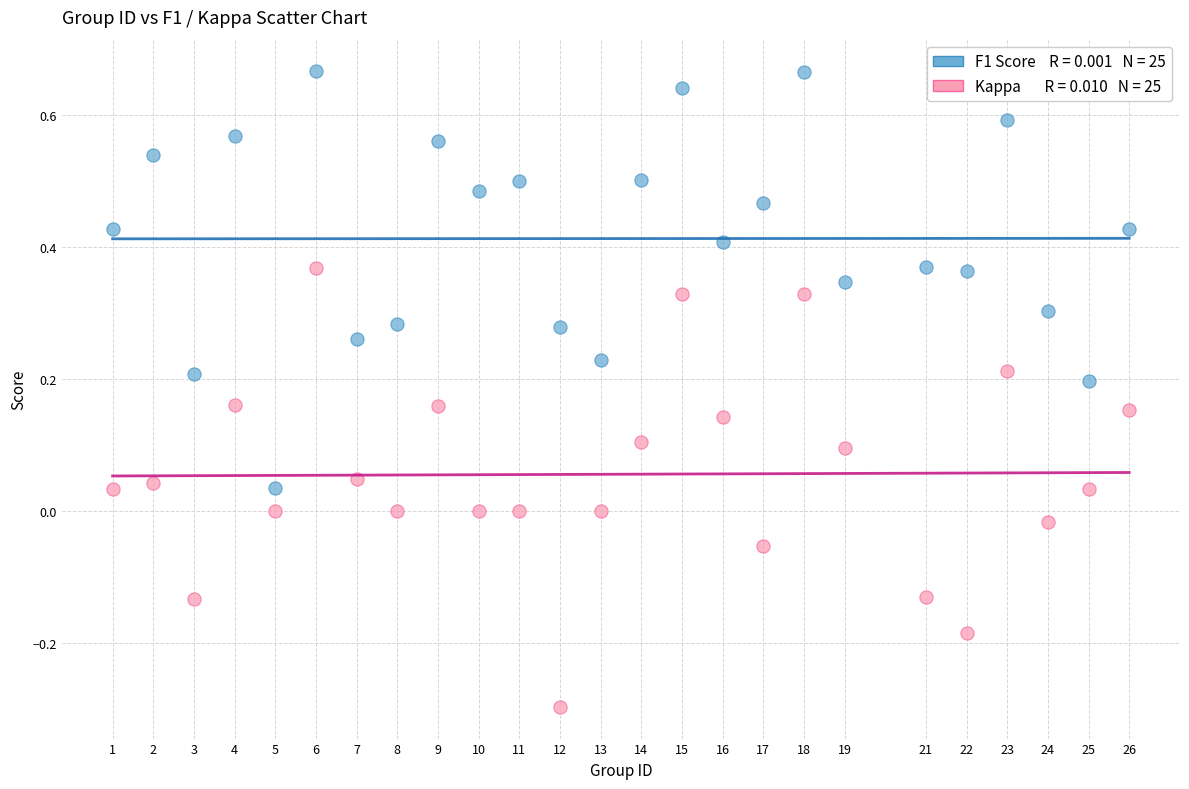

Across all data points, what is the range of Y values (max minus min)?

1.0